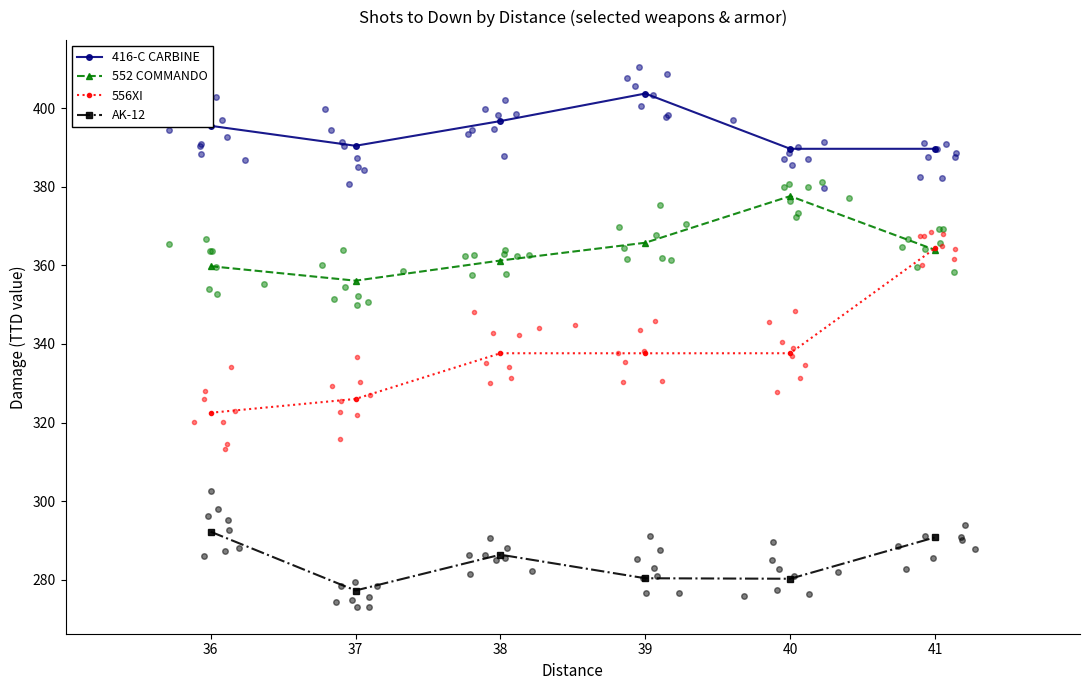

At how many categories does at least one series exceed 338?

6